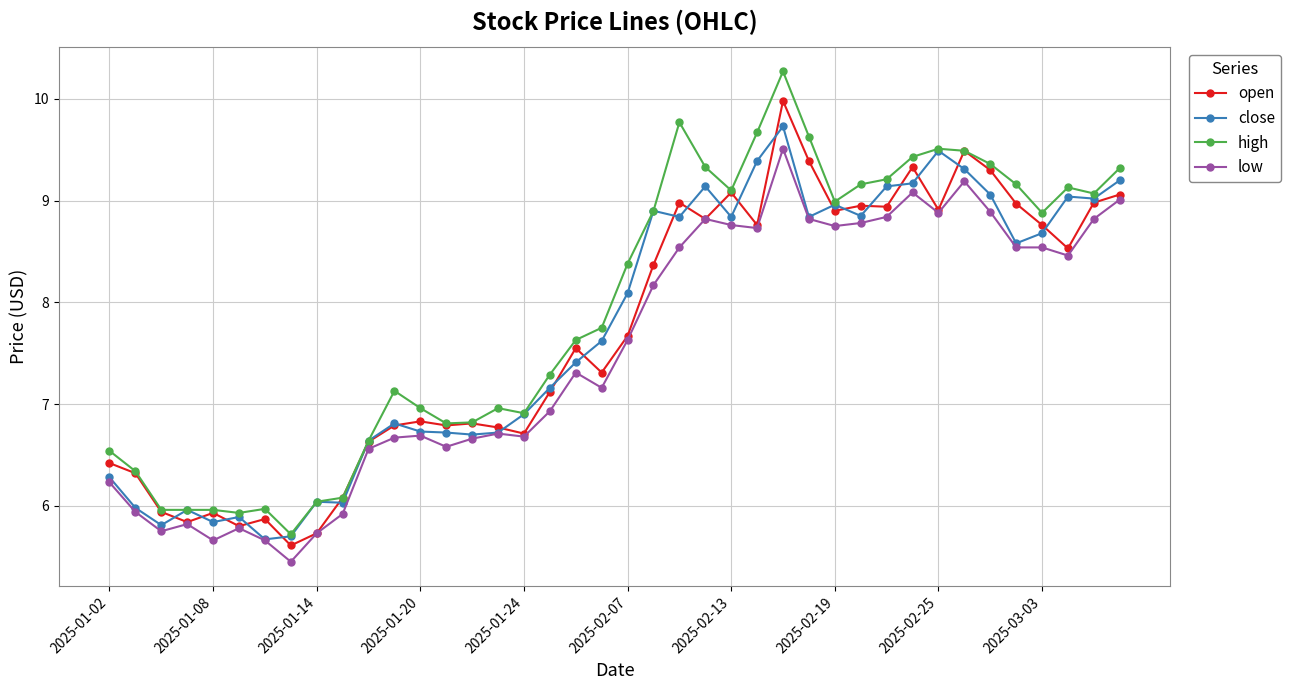

True or false: high has more than 1 interior local peaks.

True